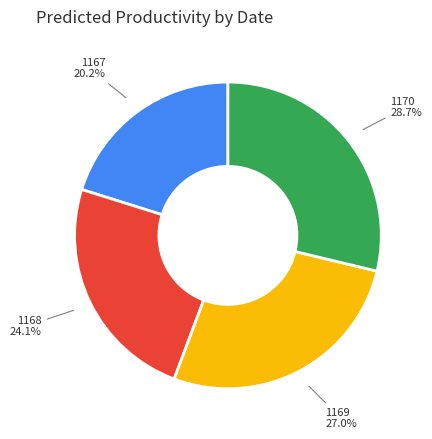

Is there any slice that represents more than half of the pie?

No